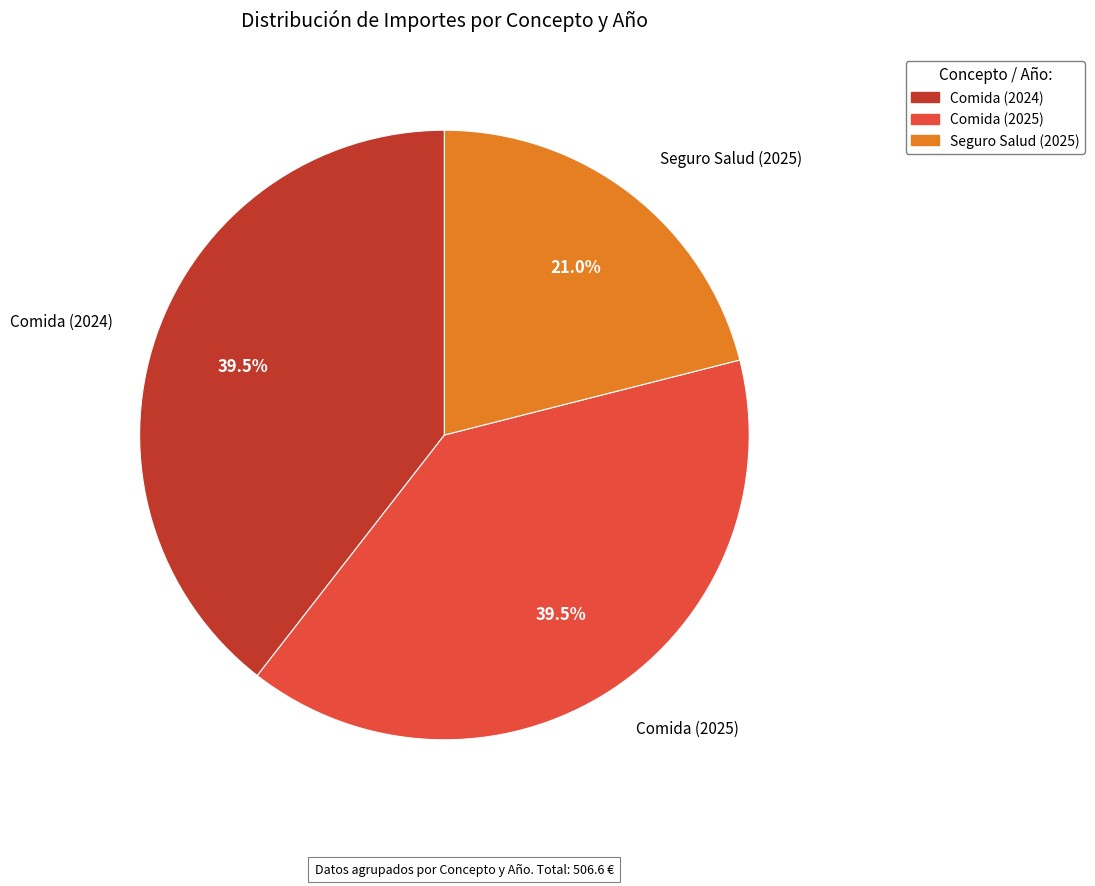

Is it true that Comida (2025) is 29% of the pie?

False